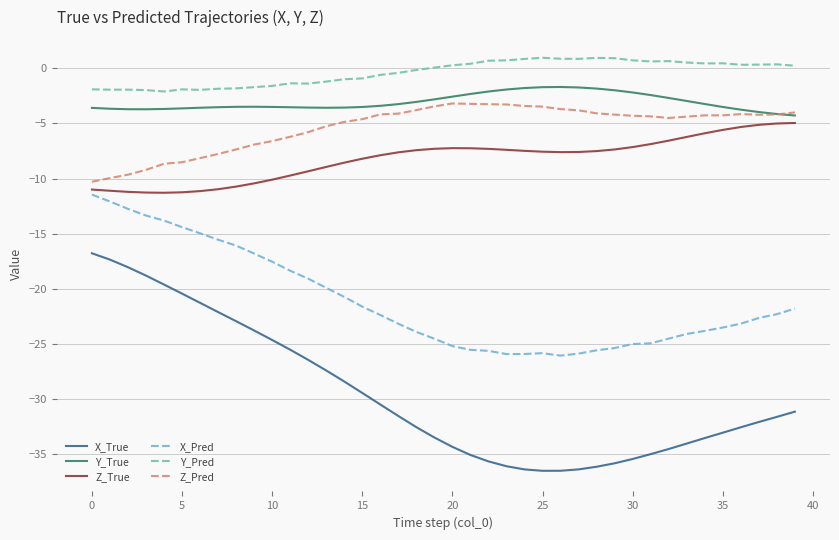

True or false: X_True and Z_Pred cross at least once.

False